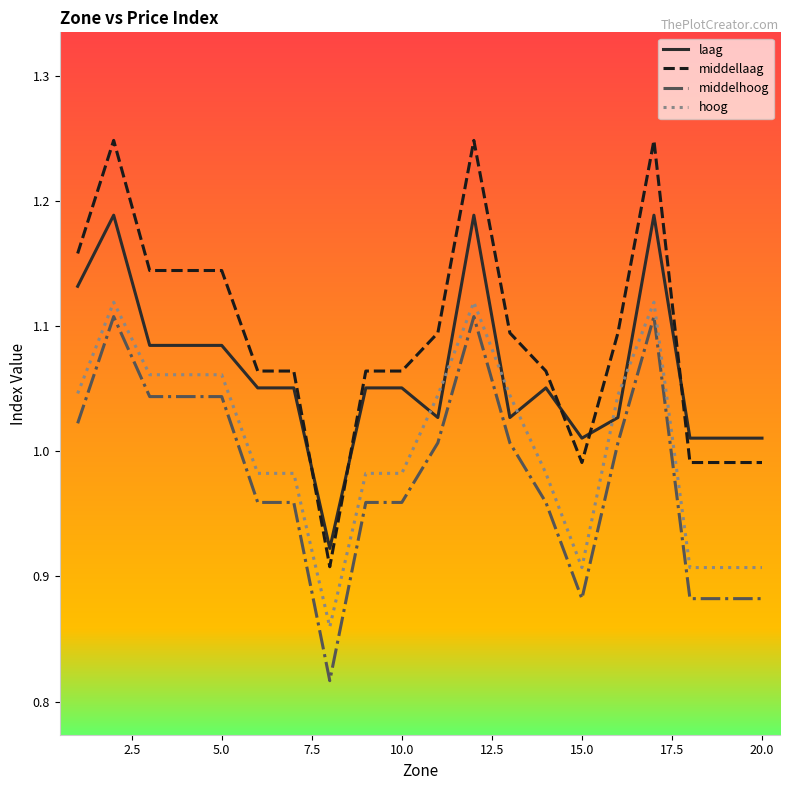

How many distinct data groups are displayed?

4